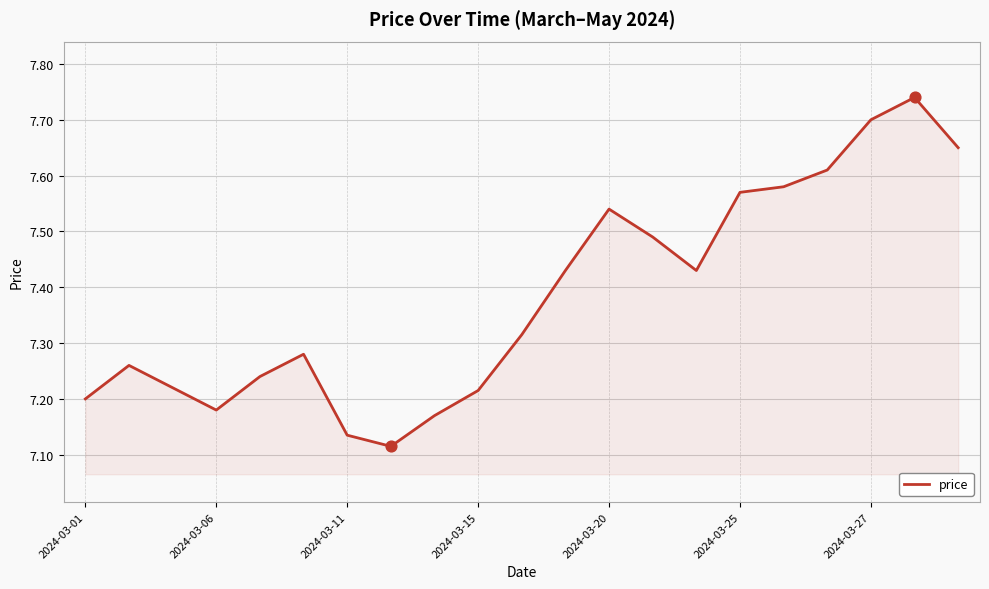

How many lines are shown in the chart?

1